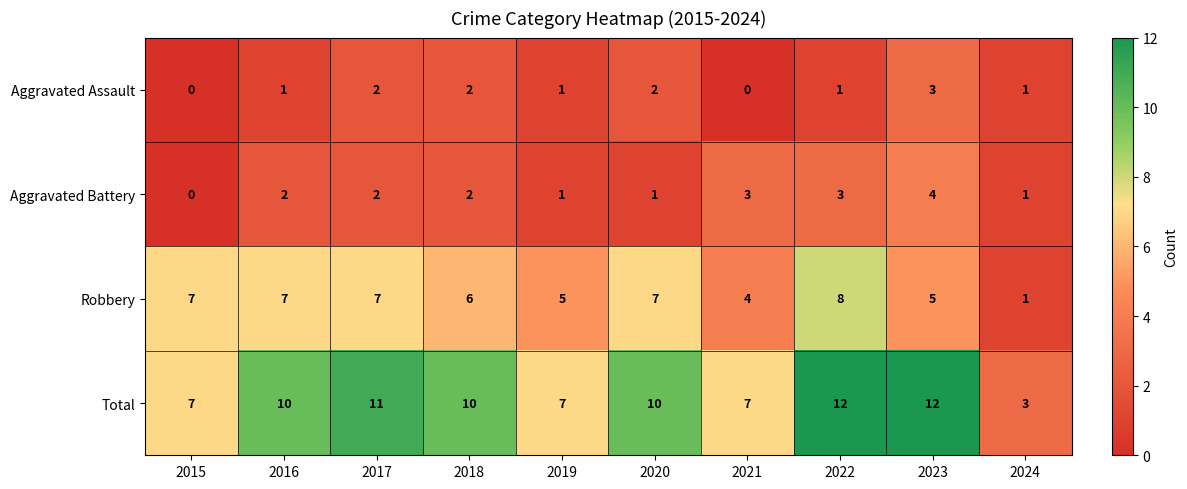

What is the greatest value displayed?

12